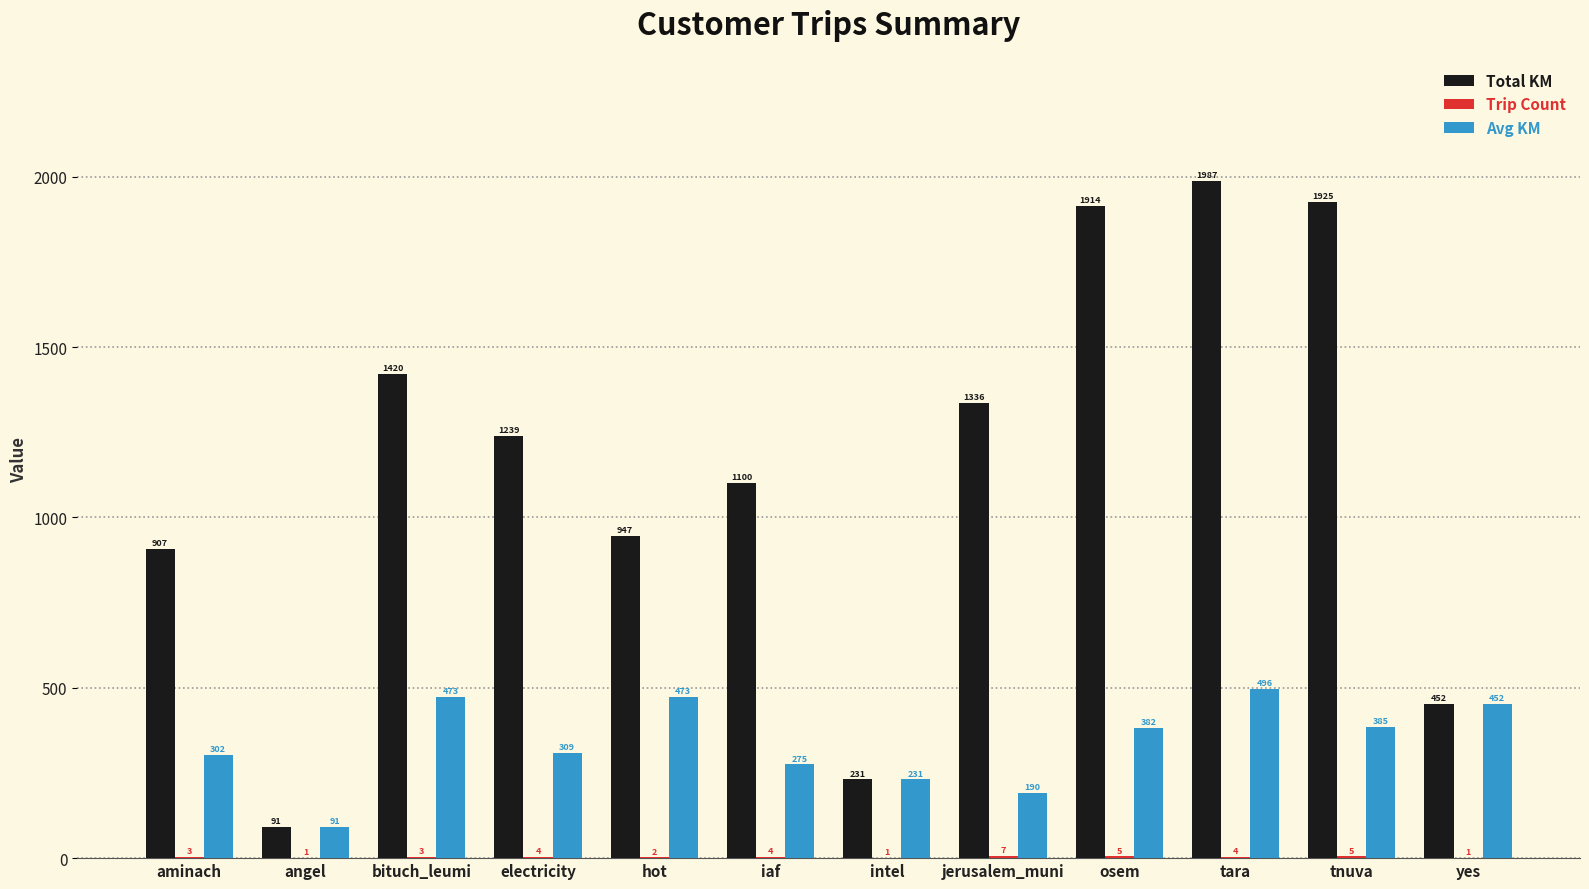

At which label is Total KM closest to 1039?

iaf